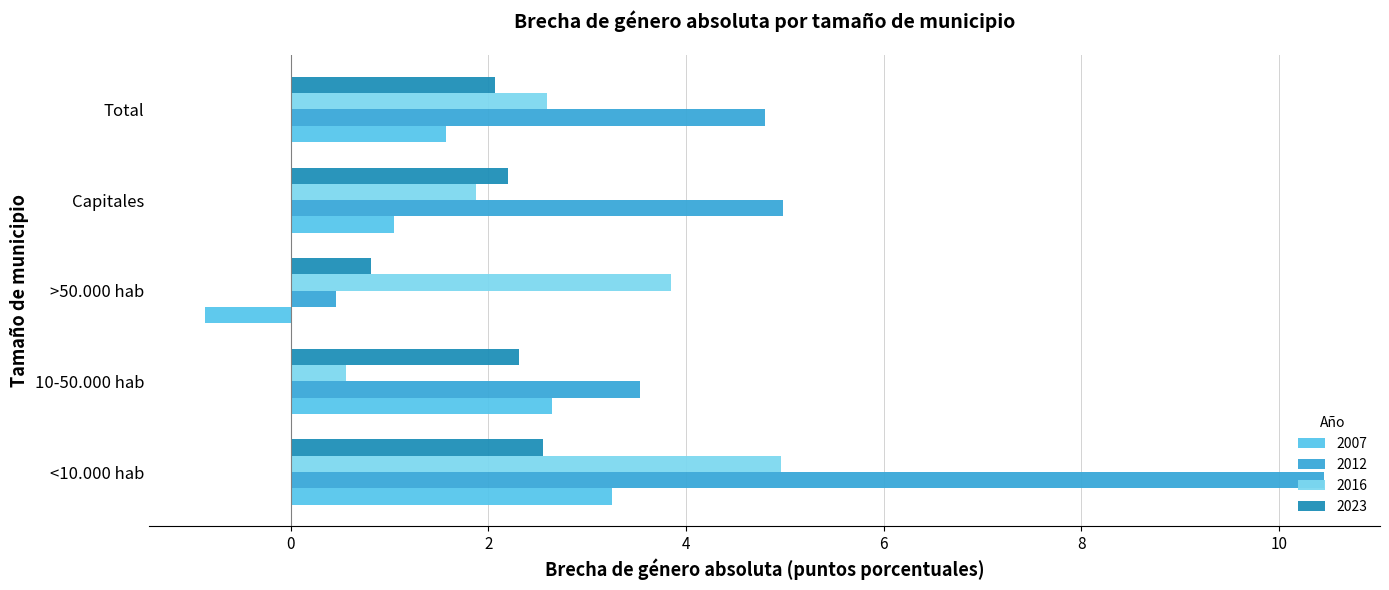

At how many categories does at least one series exceed 0?

5